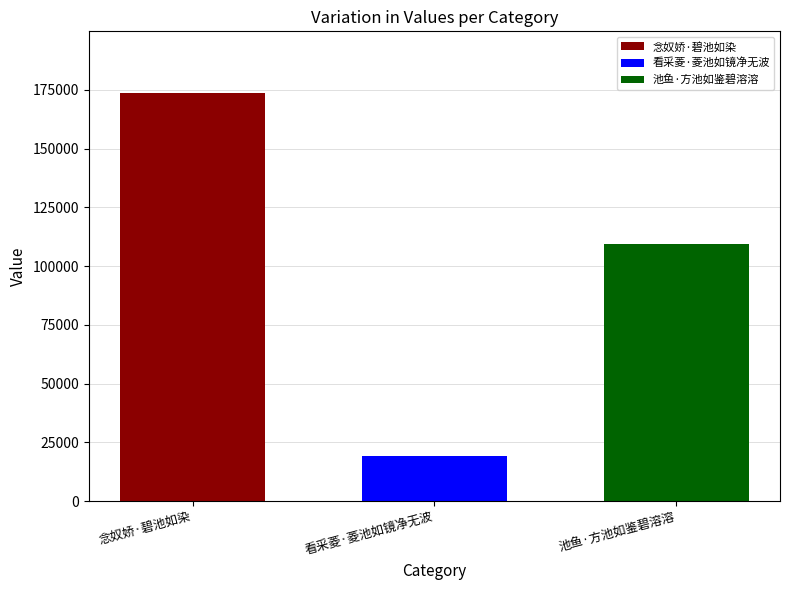

Rank the series by their average value, from lowest to highest.

看采菱·菱池如镜净无波, 池鱼·方池如鉴碧溶溶, 念奴娇·碧池如染